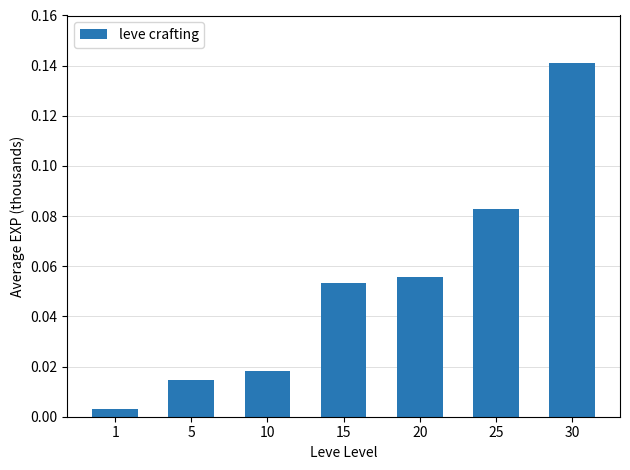

True or false: the data shows 0.2 at 30.

False